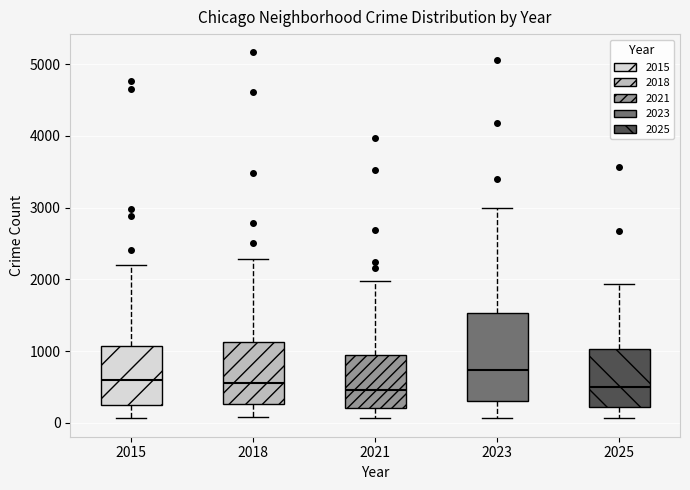

Reading left to right, read every box against the y-axis: the position of its median line, the range the box covers, and the ends of its whiskers. The values are not printed on the chart, so give them approximately, as read against the axis.

2015: median 600, box 300 to 1100, whiskers 100 to 2200
2018: median 600, box 300 to 1100, whiskers 100 to 2300
2021: median 500, box 200 to 900, whiskers 100 to 2000
2023: median 700, box 300 to 1500, whiskers 100 to 3000
2025: median 500, box 200 to 1000, whiskers 100 to 1900